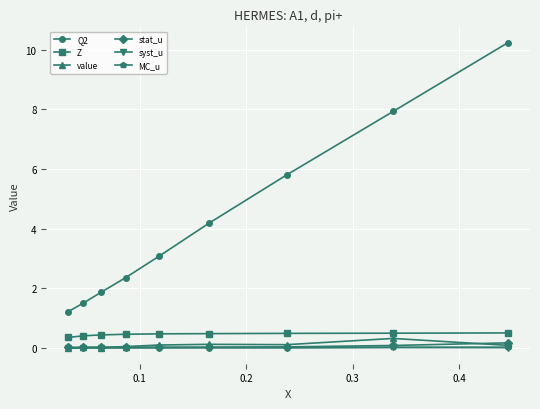

True or false: syst_u and Q2 cross at least once.

False